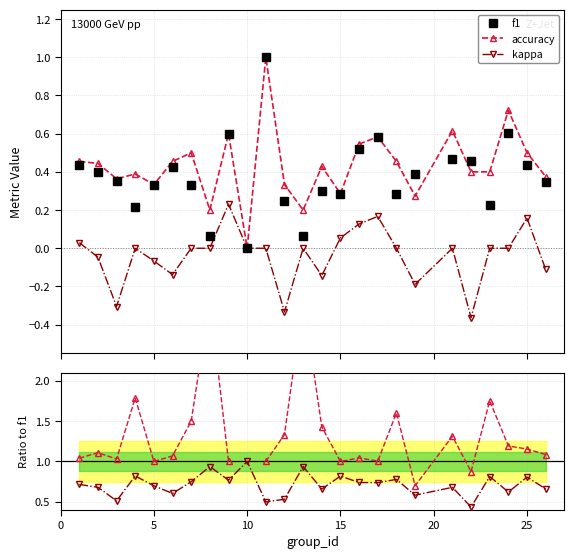

True or false: accuracy has more than 0 points higher than both neighbors.

True